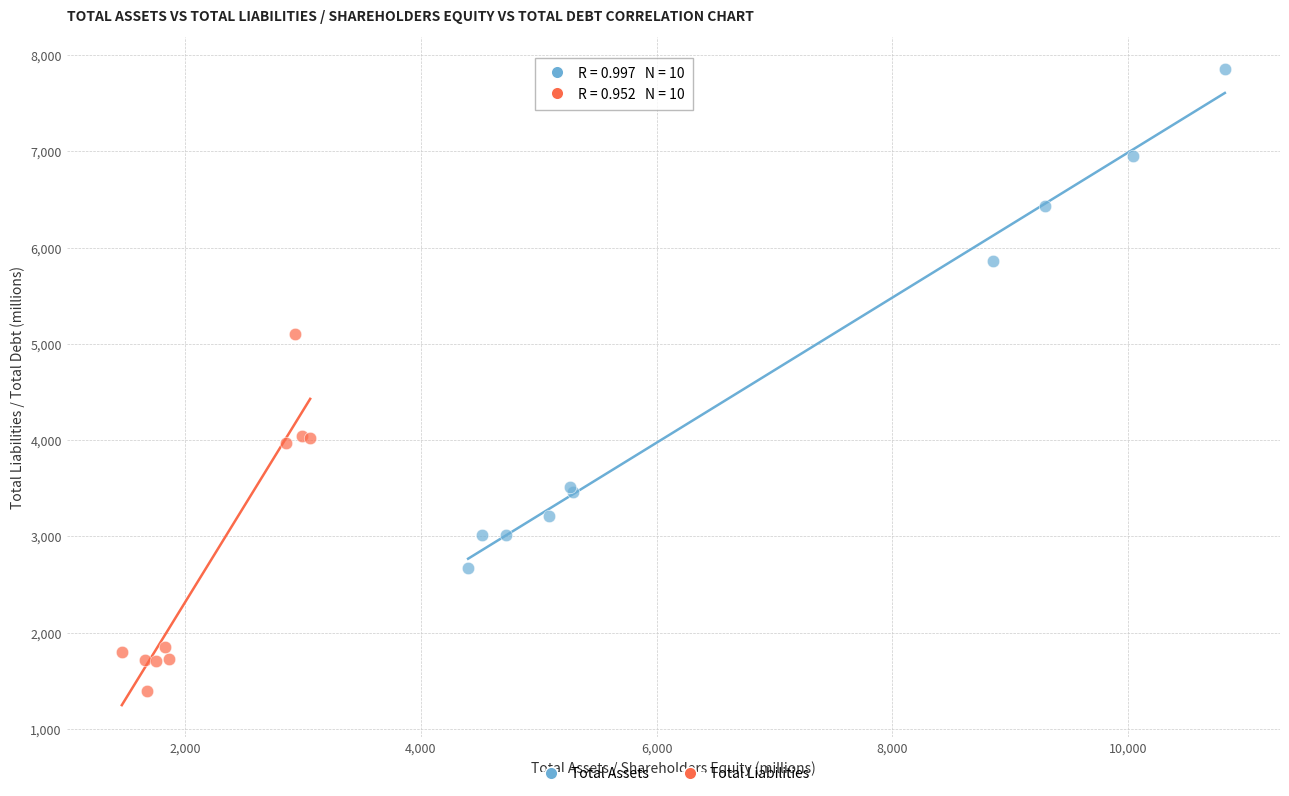

Which series has the widest spread of Y values?

Total Assets